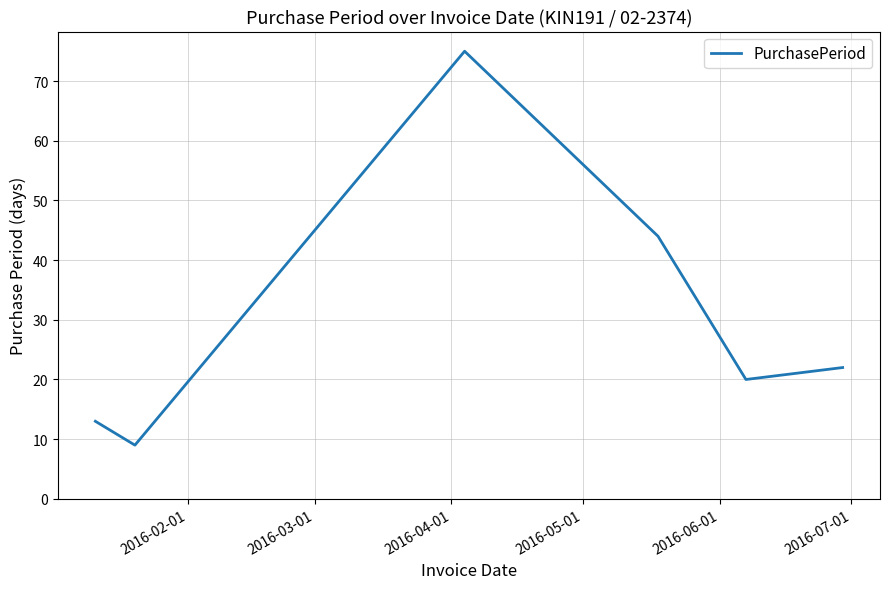

How many interior local valleys (lower than both neighbors) does the data have?

2